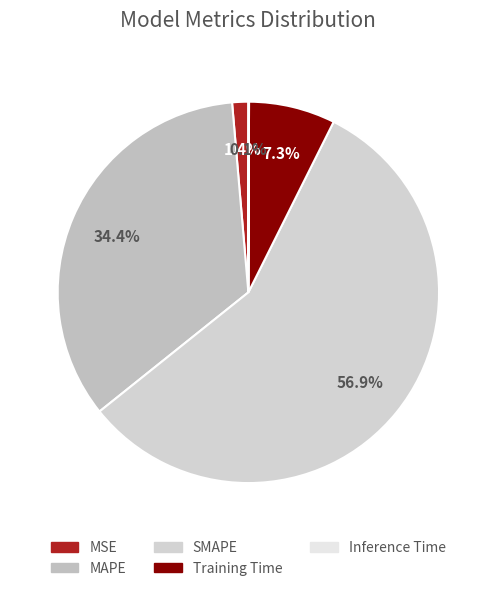

To the nearest percent, what is the difference between the MAPE and SMAPE slice percentages?

22%